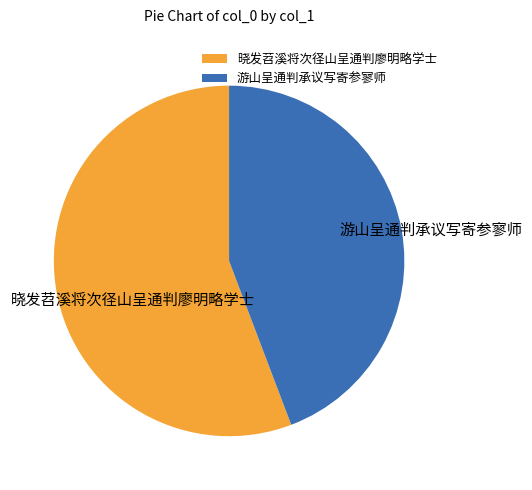

Combined, do 游山呈通判承议写寄参寥师 and 晓发苕溪将次径山呈通判廖明略学士 account for over 50%?

Yes